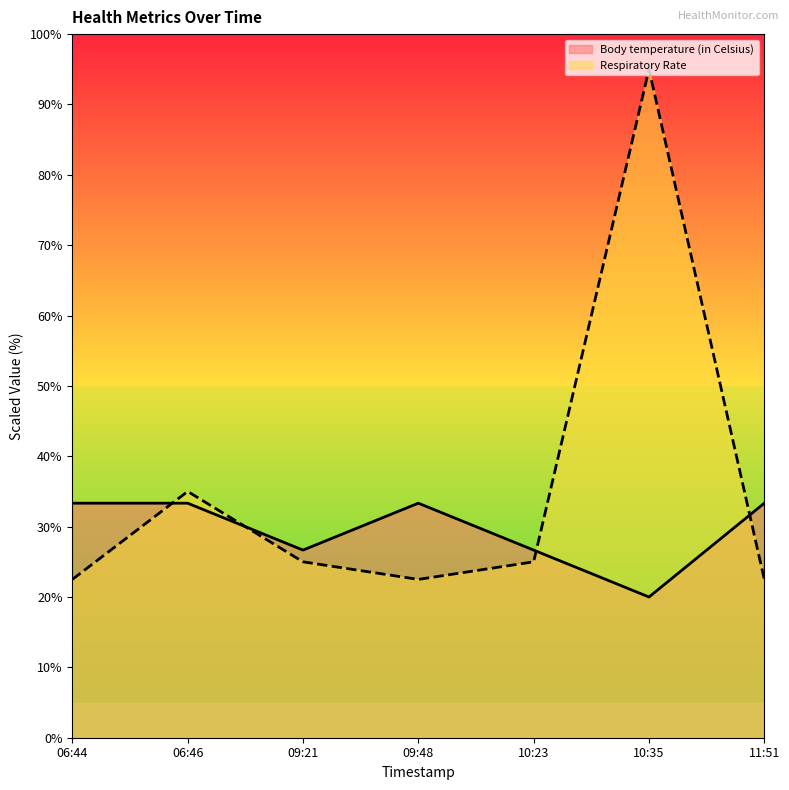

How many data points does each series have?

7